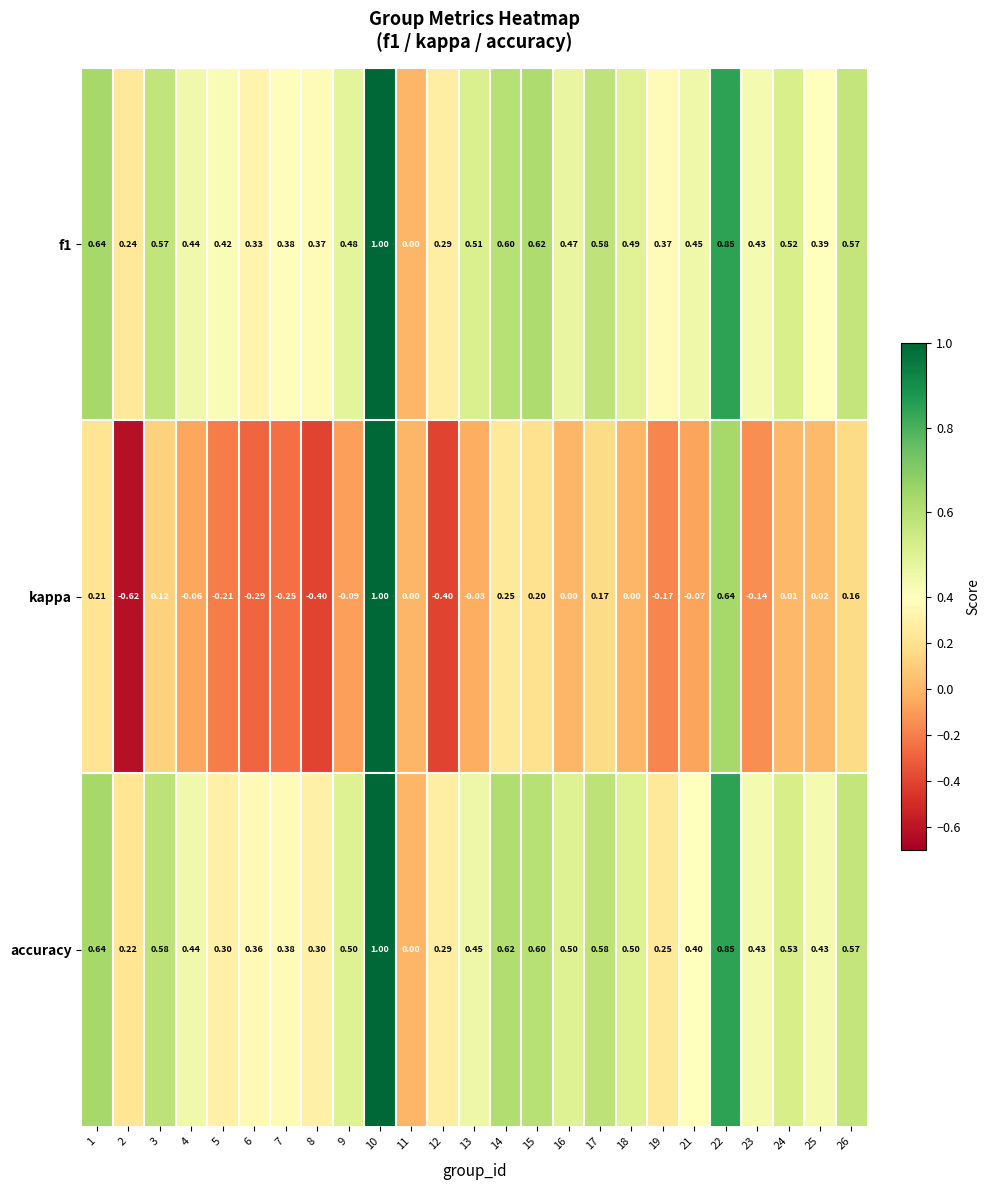

Between 1 and 4, which series saw the biggest shift?

kappa